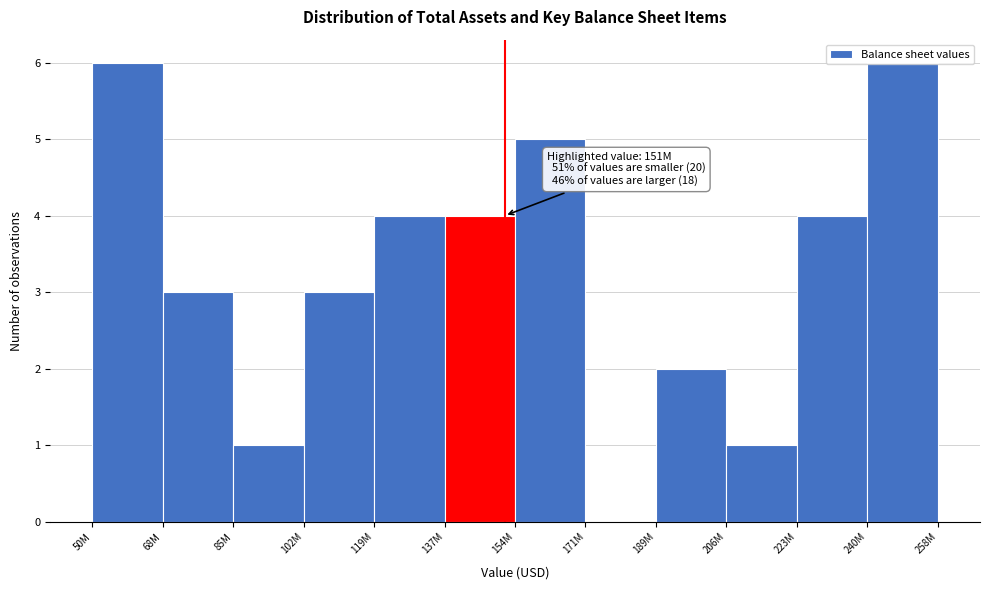

What is the greatest value displayed?

6